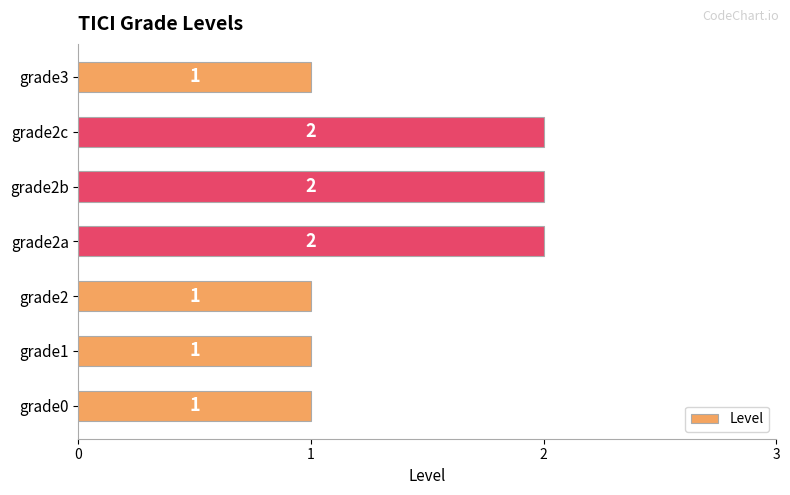

True or false: the data shows 1 at grade3.

True